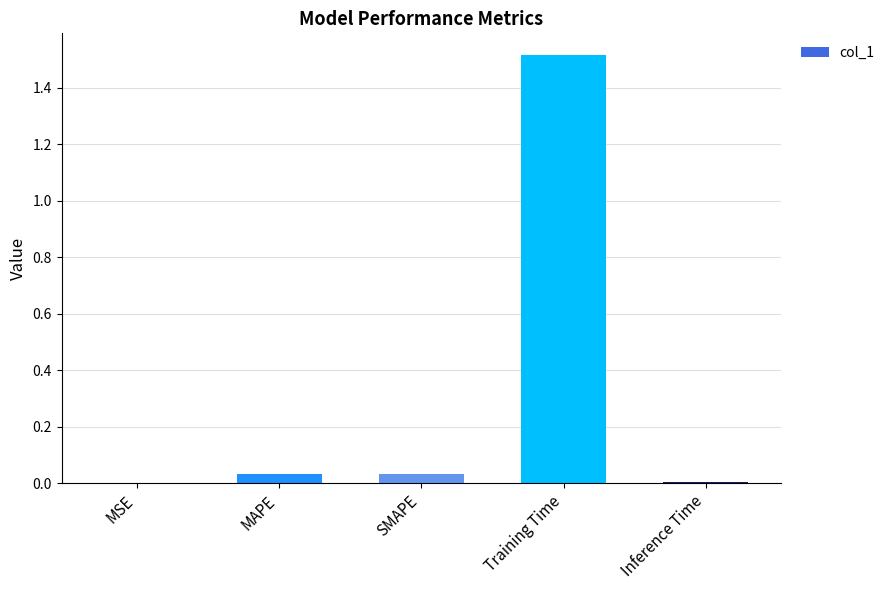

At which category does the chart reach its peak across all series?

Training Time